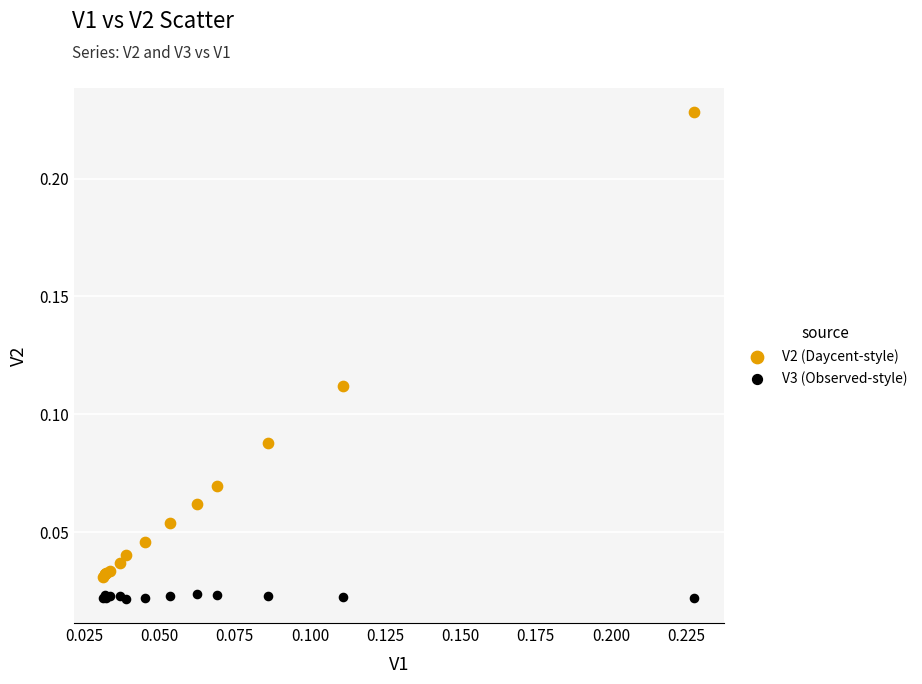

Which series reaches the maximum Y coordinate?

V2 (Daycent-style)